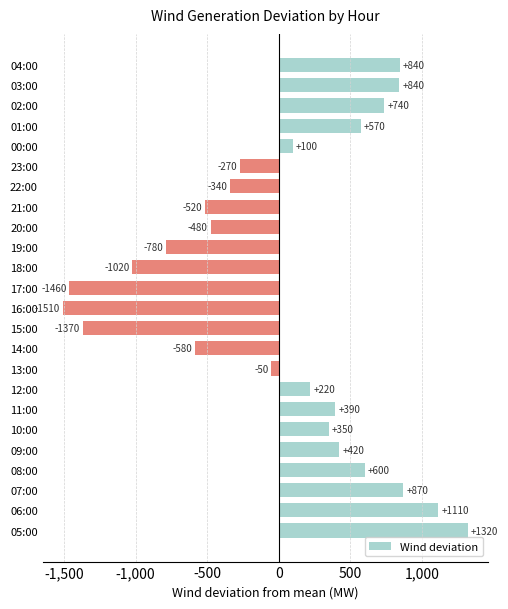

Rank the categories by value from highest to lowest.

05:00, 06:00, 07:00, 04:00, 03:00, 02:00, 08:00, 01:00, 09:00, 11:00, 10:00, 12:00, 00:00, 13:00, 23:00, 22:00, 20:00, 21:00, 14:00, 19:00, 18:00, 15:00, 17:00, 16:00